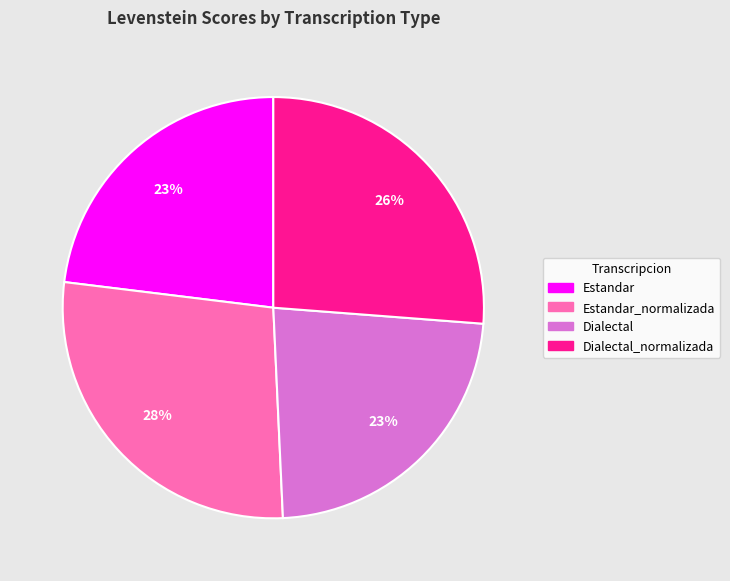

To the nearest percent, what is the average slice percentage?

25%